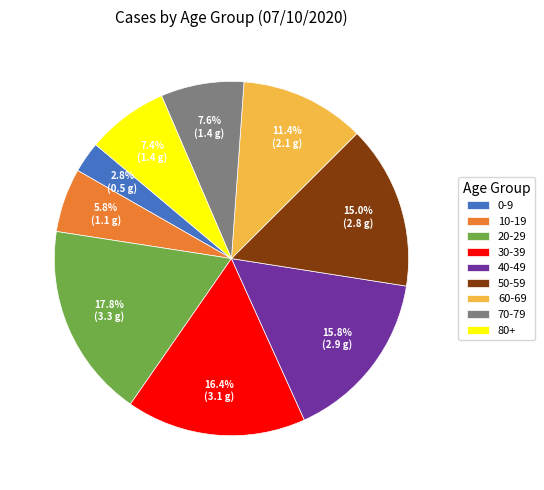

To the nearest percent, what is the difference between the largest and smallest slice percentages?

15%